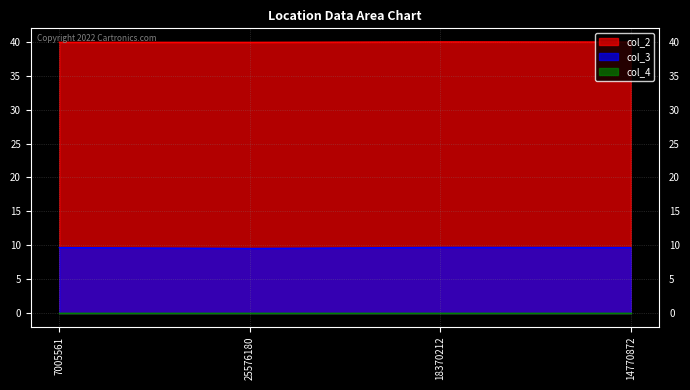

Does the chart have visible grid lines?

Yes